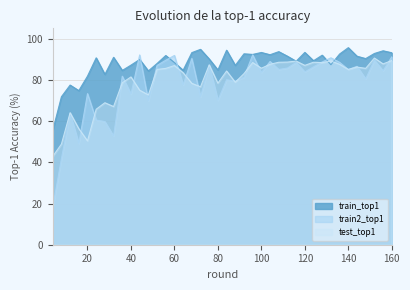

What is the value of the test_top1 point at the 3rd from the left?

64.1